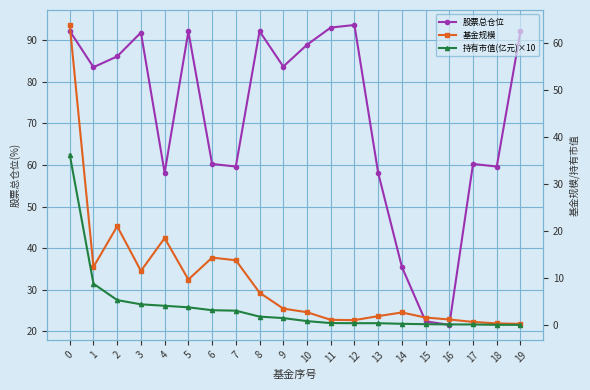

True or false: 股票总仓位 and 基金规模 intersect in this chart.

False